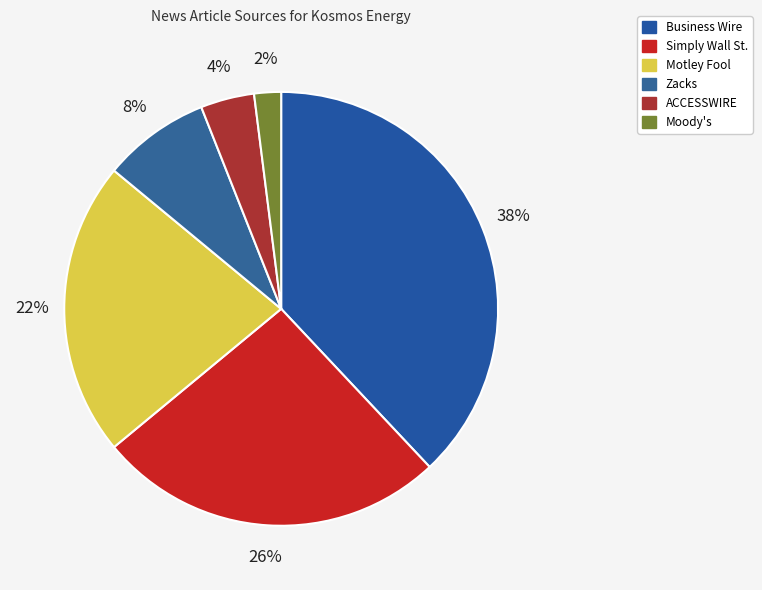

How many segments does this pie chart have?

6